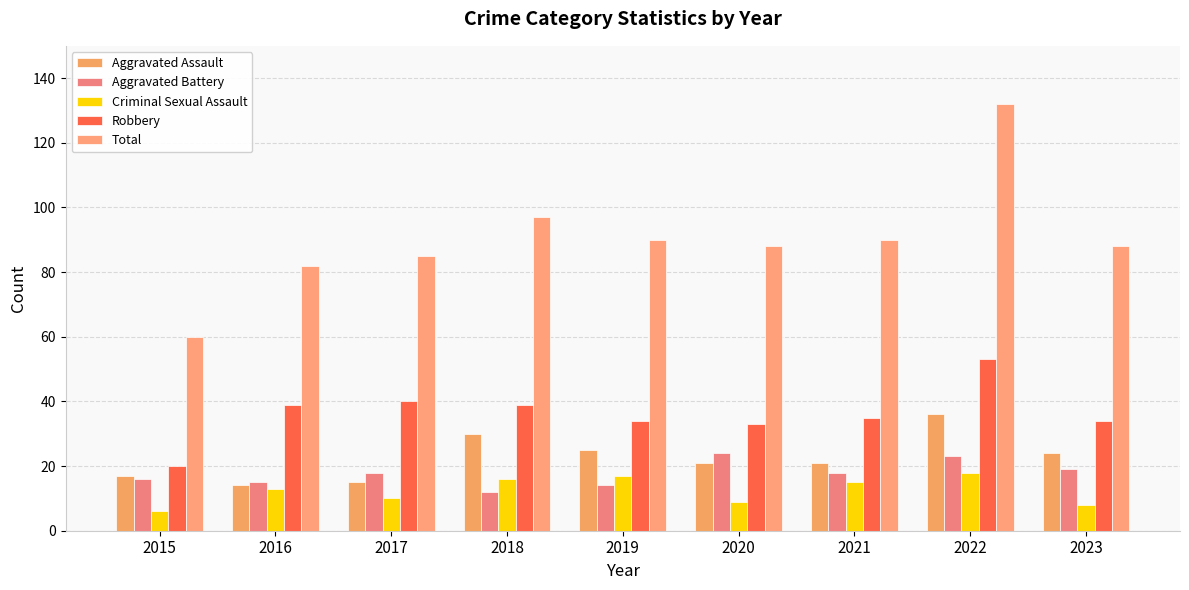

What is the difference between the maximum and minimum values in the Aggravated Assault series?

22